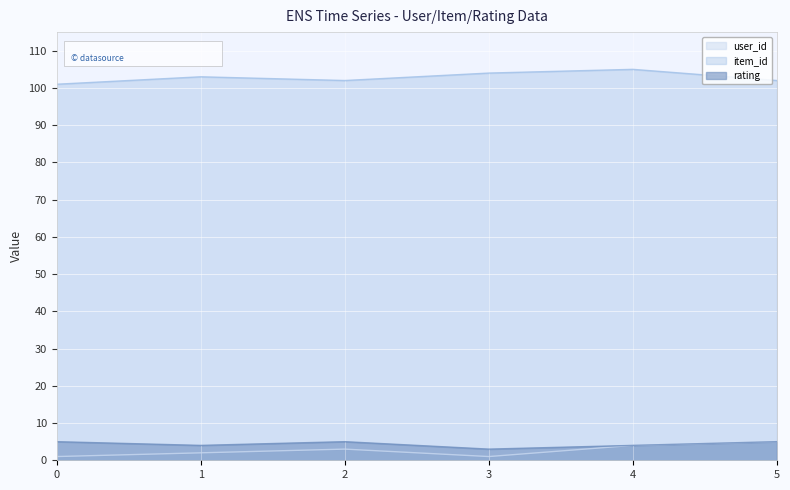

Count the item_id values in the range 102 to 104.

4